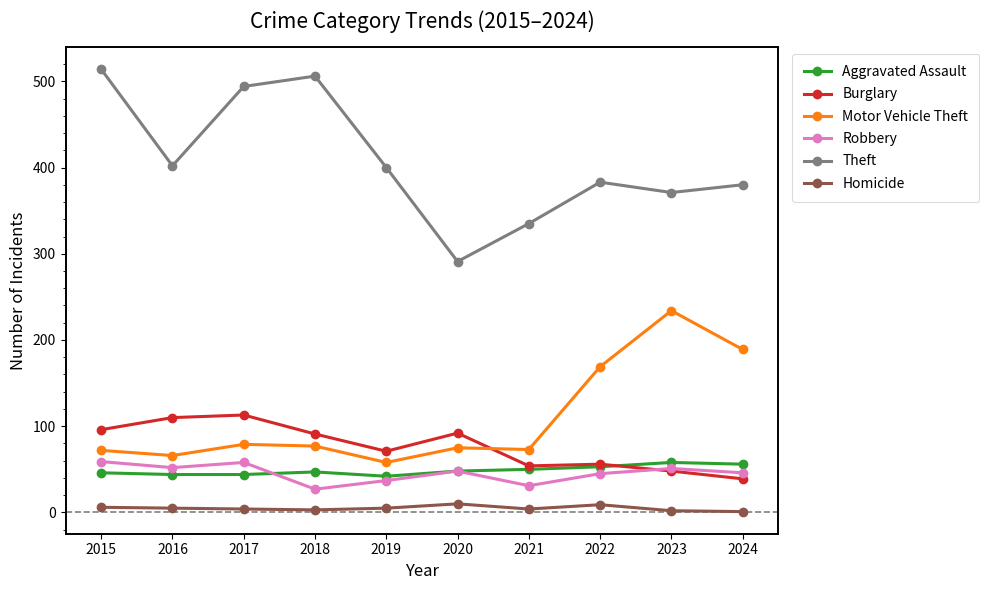

What is the minimum value for Theft?

291